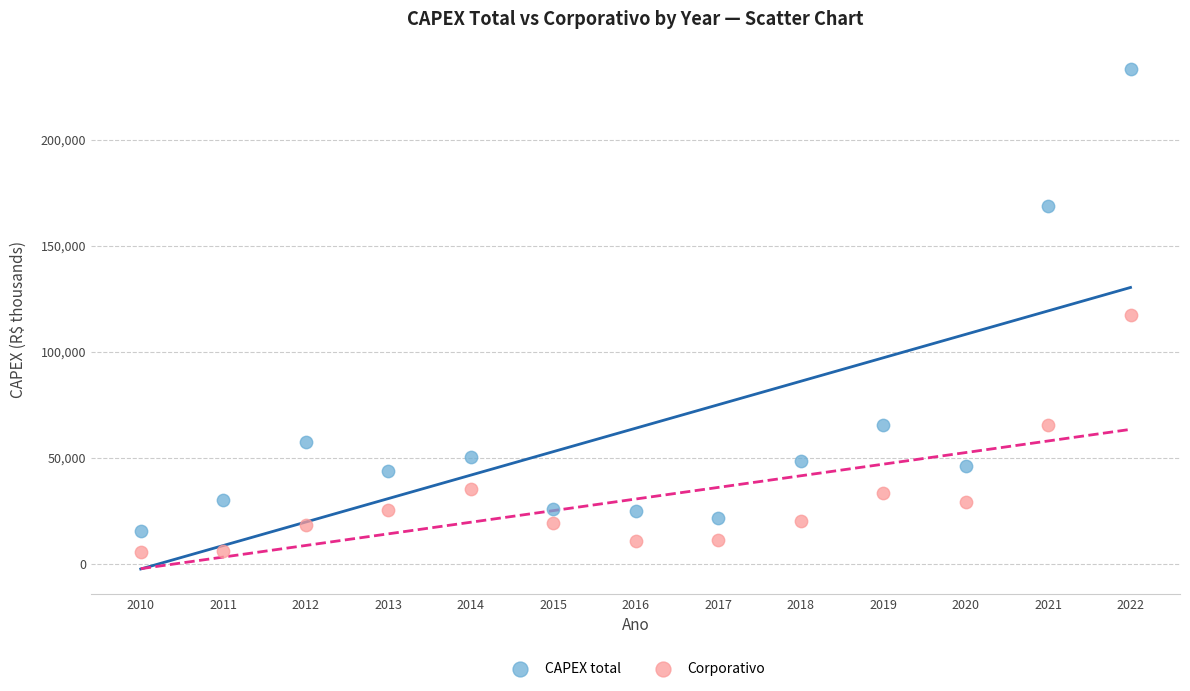

What is the X range (max minus min) for the scatter plot?

12.0